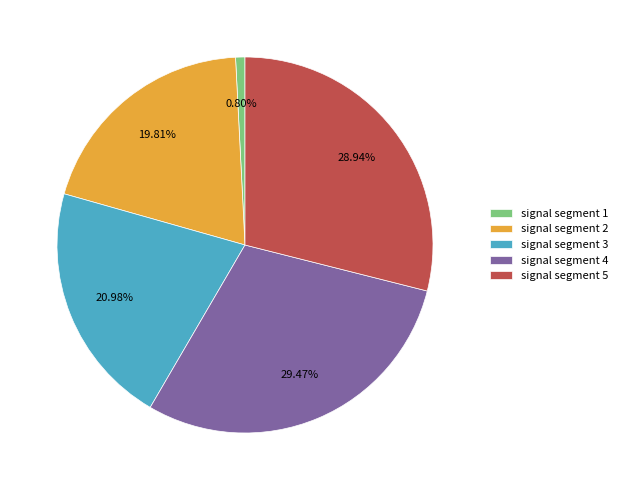

Which slice is the smallest?

signal segment 1